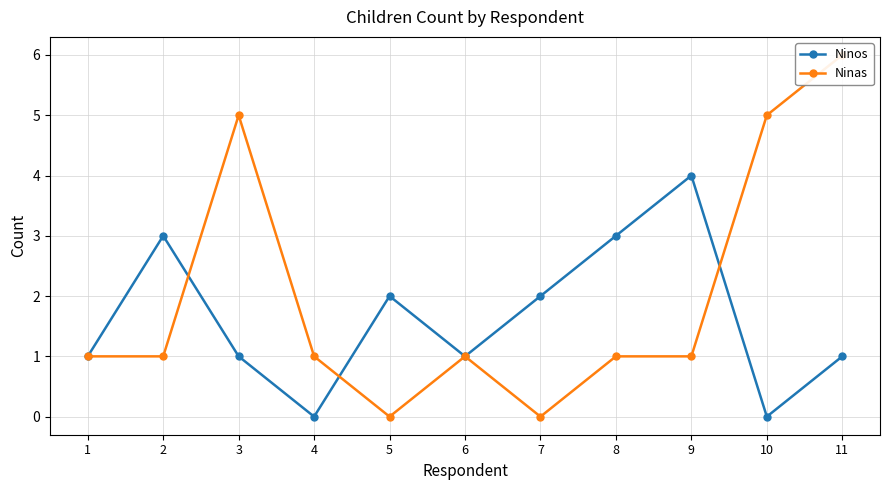

At which category does Ninos reach its first local valley?

4